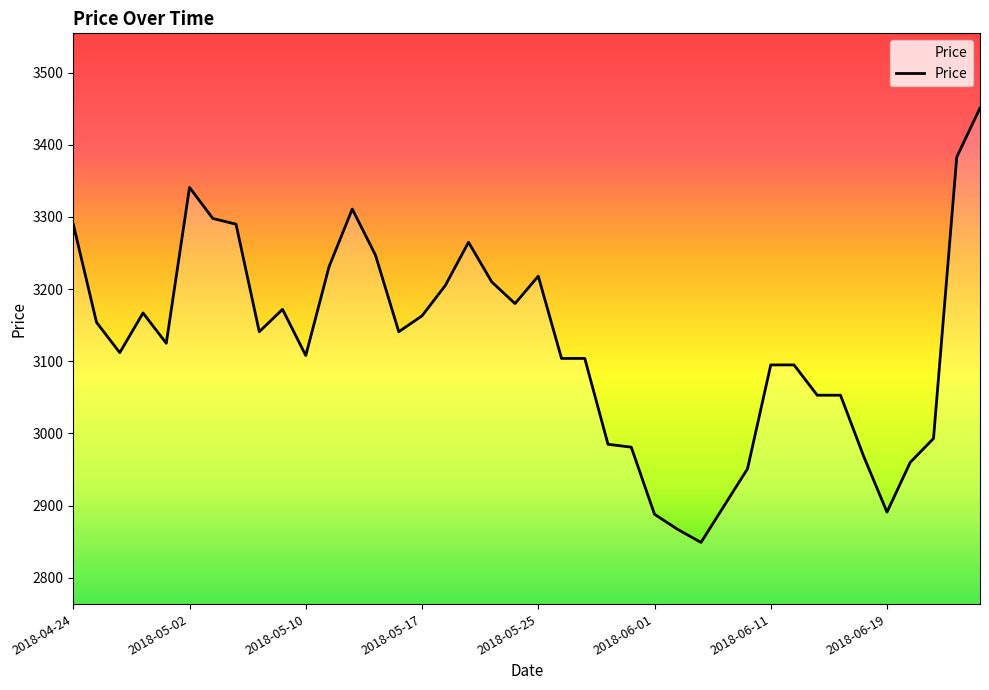

What is the maximum value shown in the chart?

3451